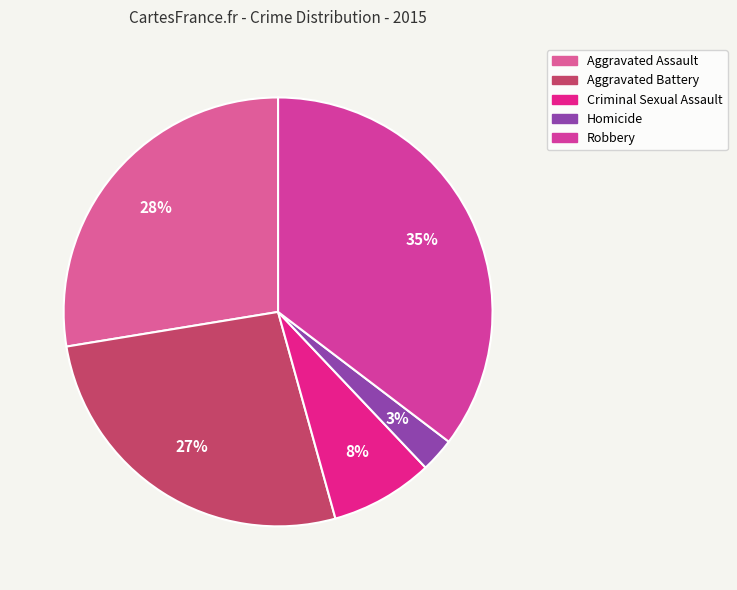

Is the sum of Aggravated Assault and Homicide greater than half?

No